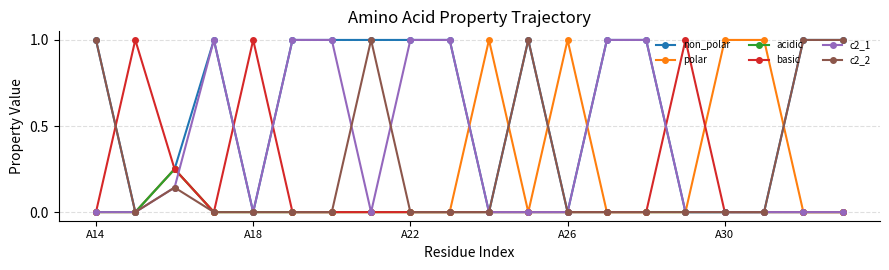

What are all the series names shown in the legend?

non_polar, polar, acidic, basic, c2_1, c2_2